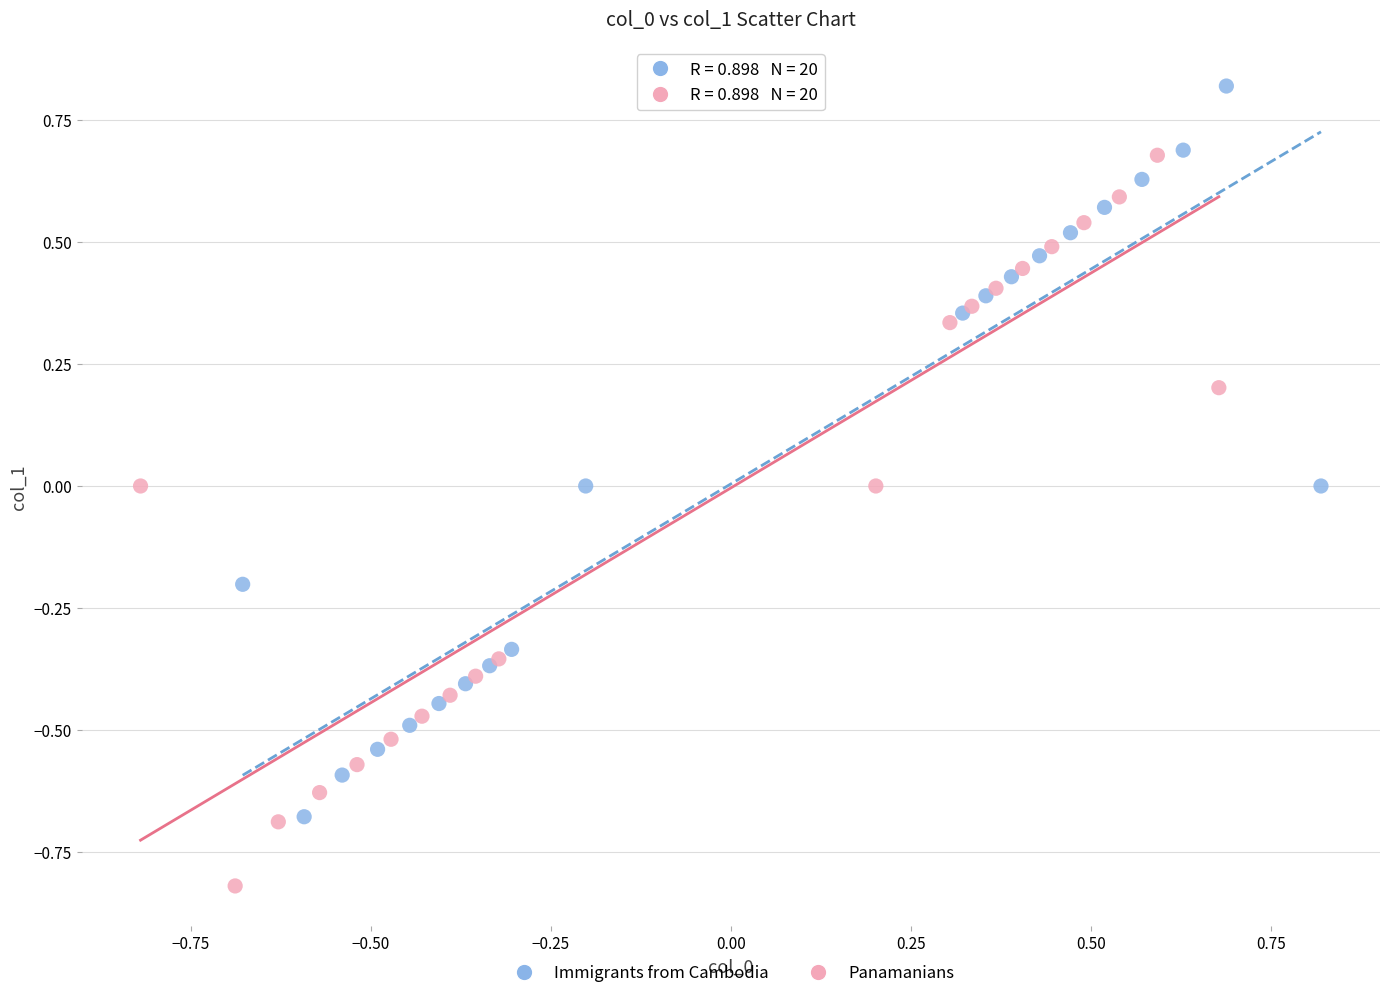

Which series reaches the minimum Y coordinate?

Panamanians